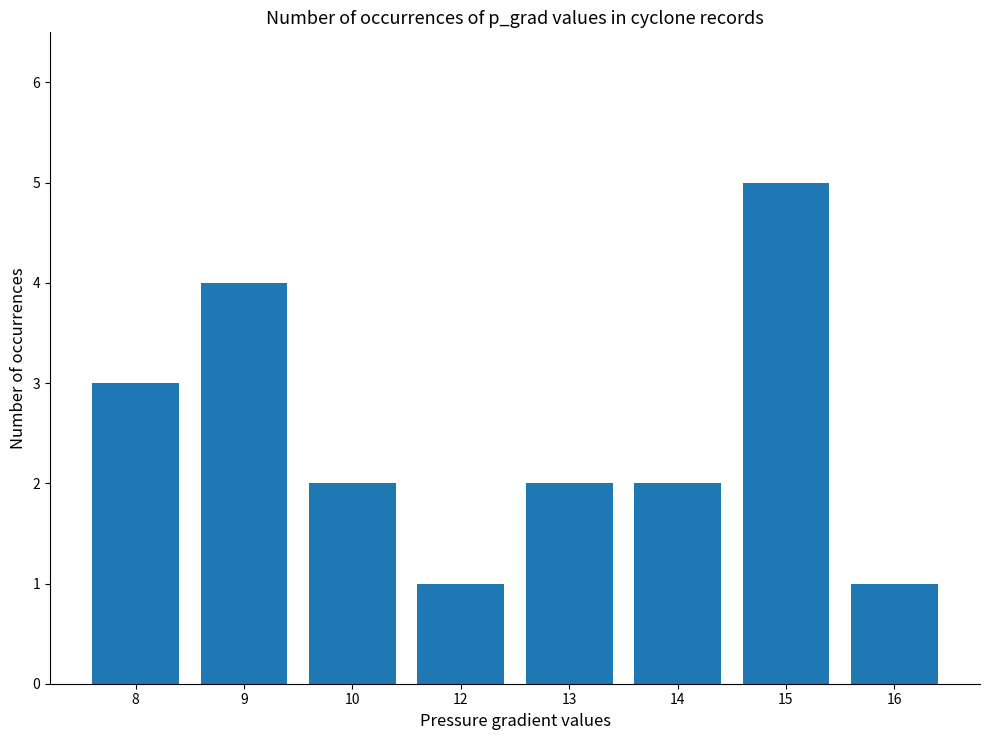

What is the value of the 3rd bar from the left?

2